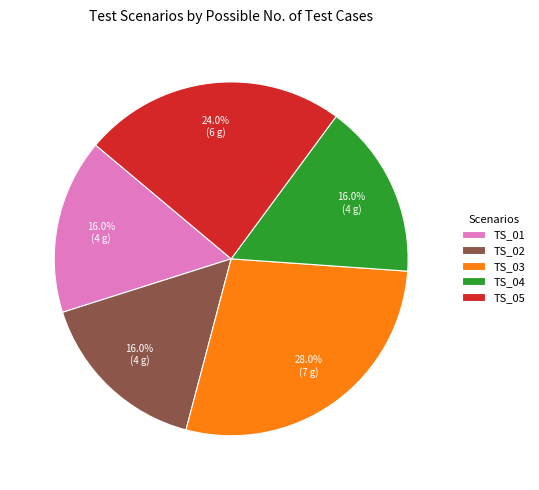

To the nearest percent, what portion does TS_02 represent?

16%